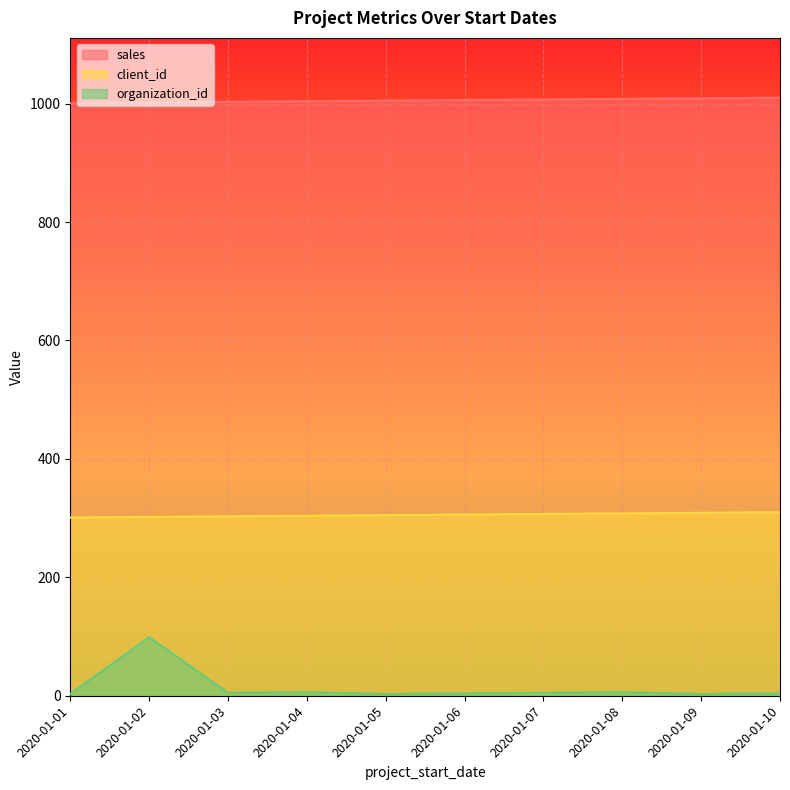

What is the spread (max minus min) of values at 2020-01-06?

1002